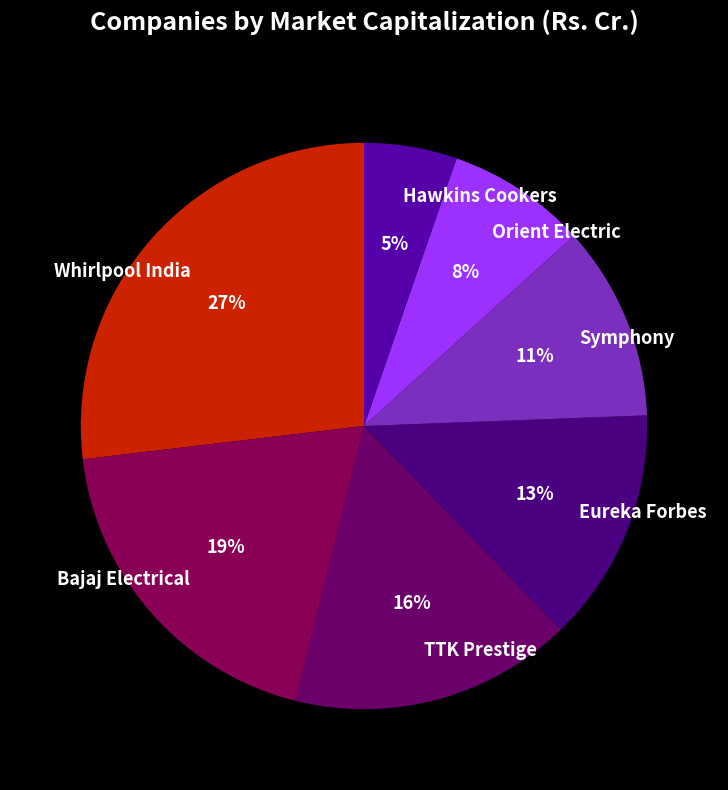

Which has a higher value, TTK Prestige or Orient Electric?

TTK Prestige